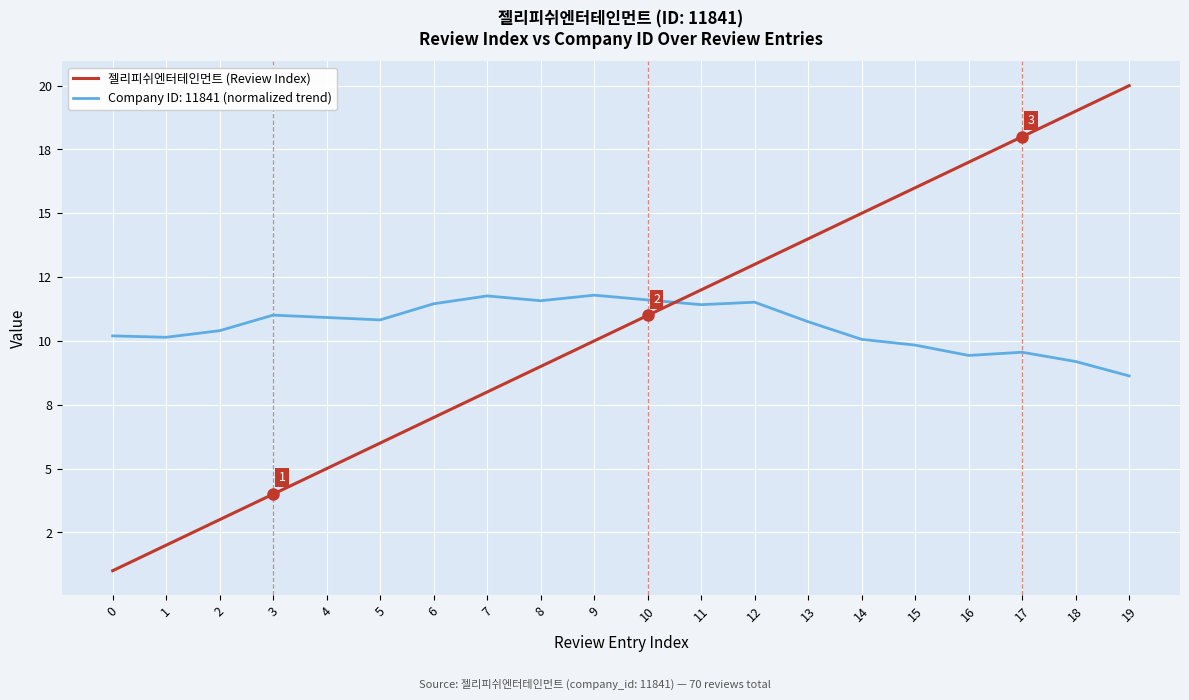

Does the chart display data point markers on the line(s)?

No